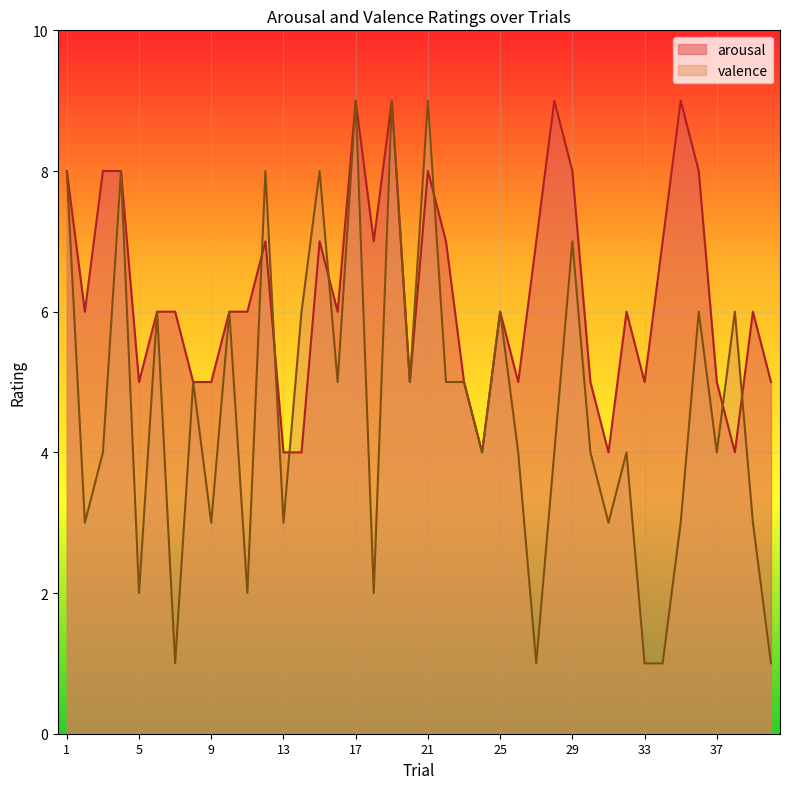

Reading right to left, list all the values displayed in this chart.

arousal: 5	6	4	5	8	9	7	5	6	4	5	8	9	7	5	6	4	5	7	8	5	9	7	9	6	7	4	4	7	6	6	5	5	6	6	5	8	8	6	8
valence: 1	3	6	4	6	3	1	1	4	3	4	7	4	1	4	6	4	5	5	9	5	9	2	9	5	8	6	3	8	2	6	3	5	1	6	2	8	4	3	8